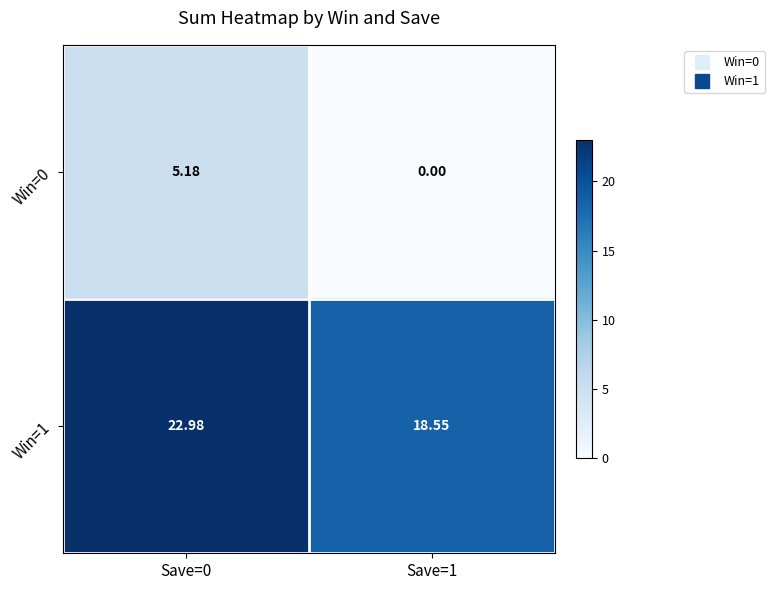

How many categories are shown in the chart?

2